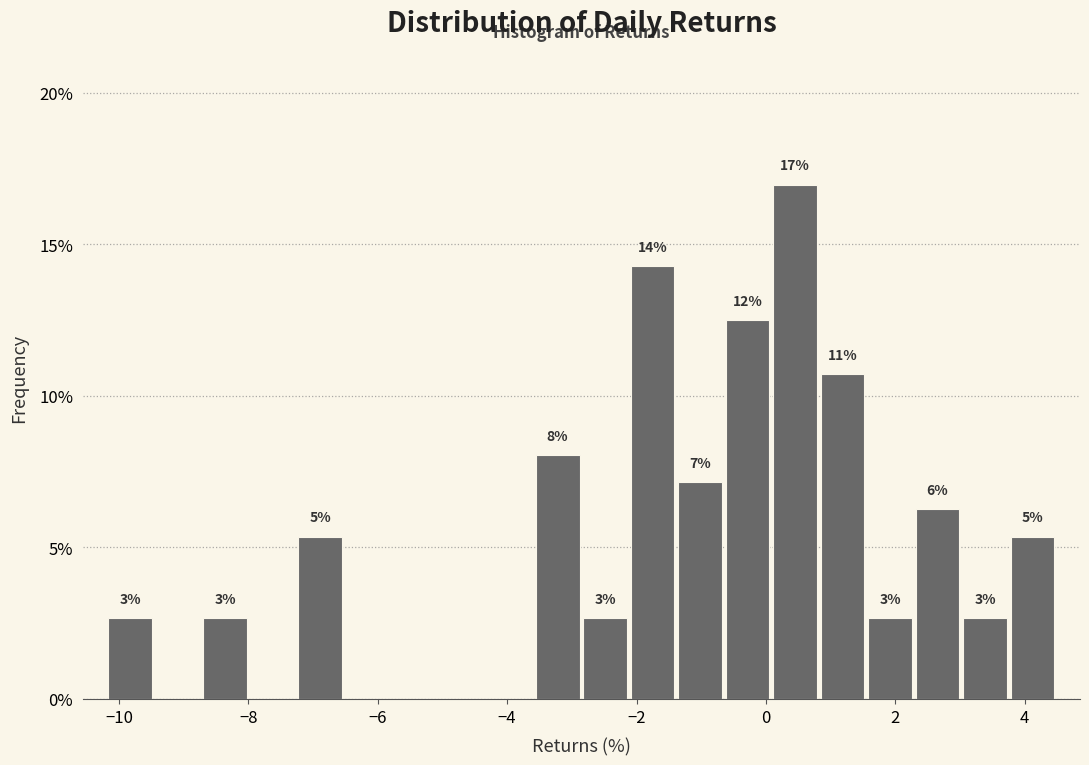

Around what value on the x-axis is the tallest bar? Give the approximate position of its centre, as read against the axis.

0.4